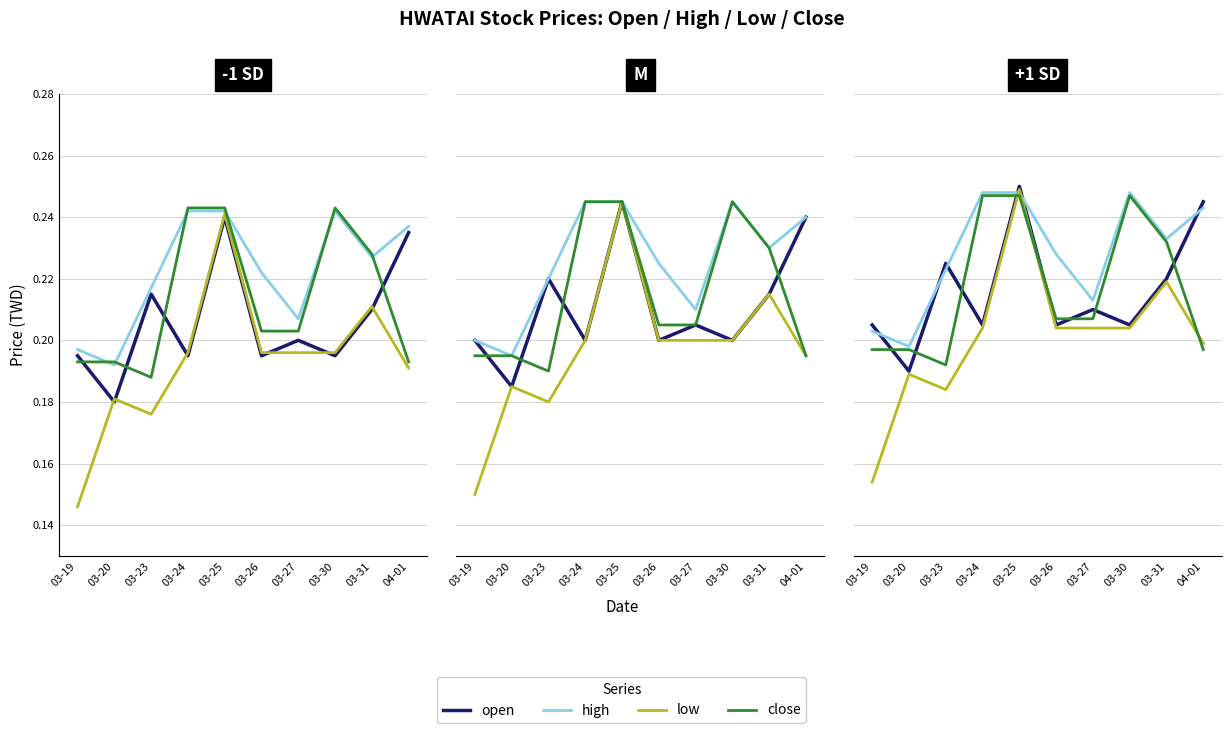

Where is the first local maximum for close?

03-30